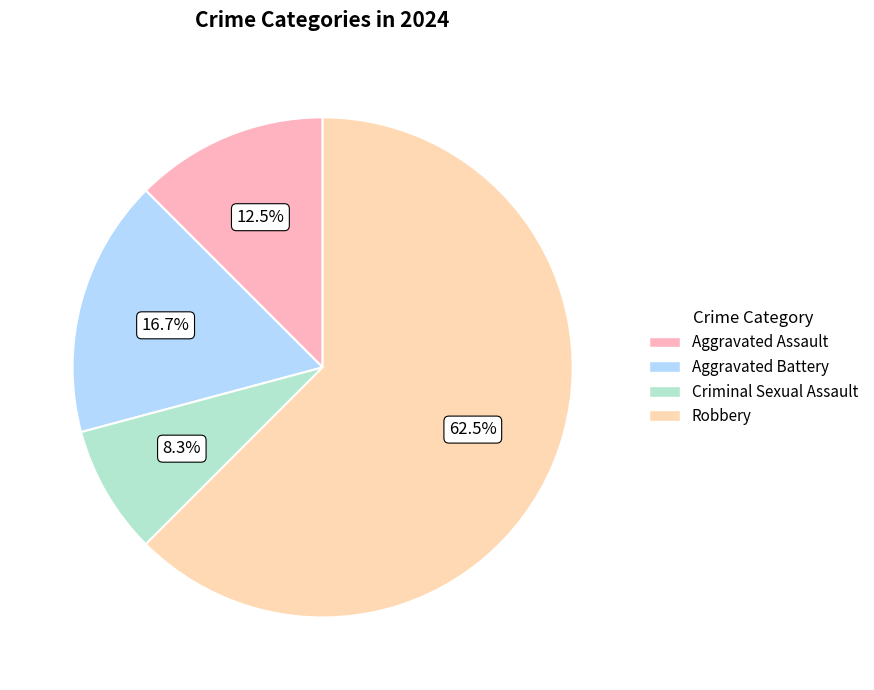

Combined, what portion of the pie is Aggravated Assault and Criminal Sexual Assault?

20.8%